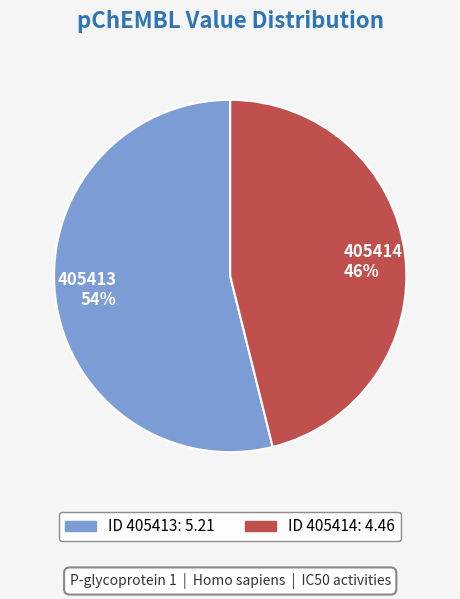

How many segments does this pie chart have?

2